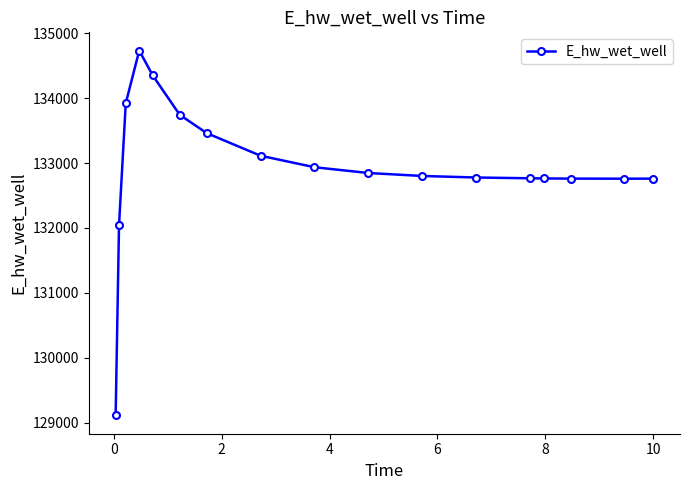

What is the value of the 6th point from the left?

133743.9